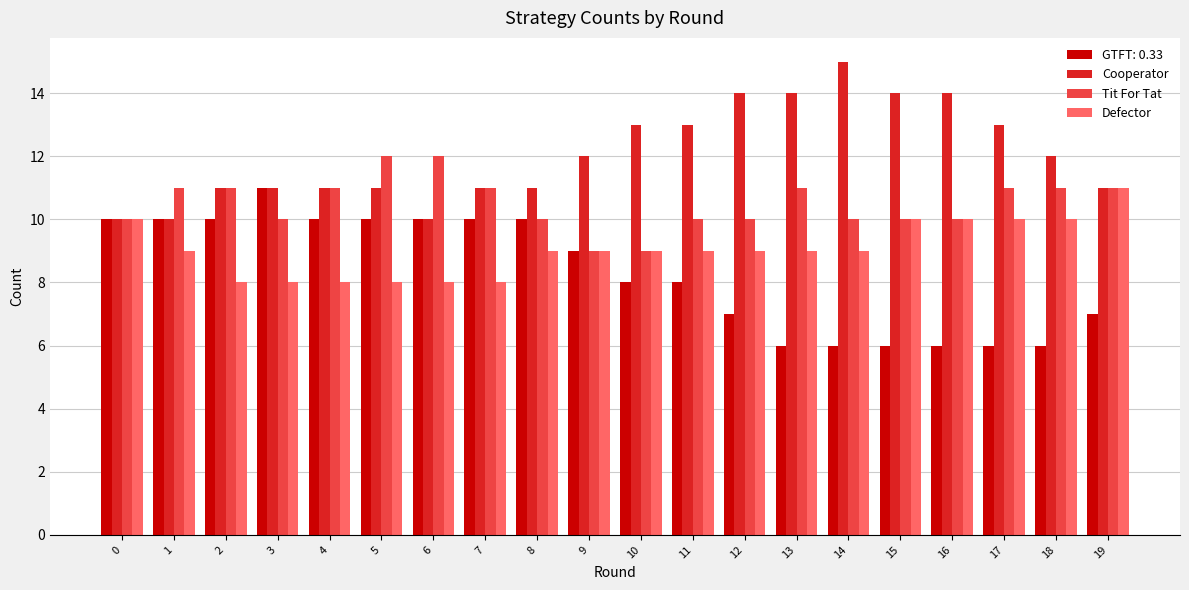

How many bars are there in each group?

4